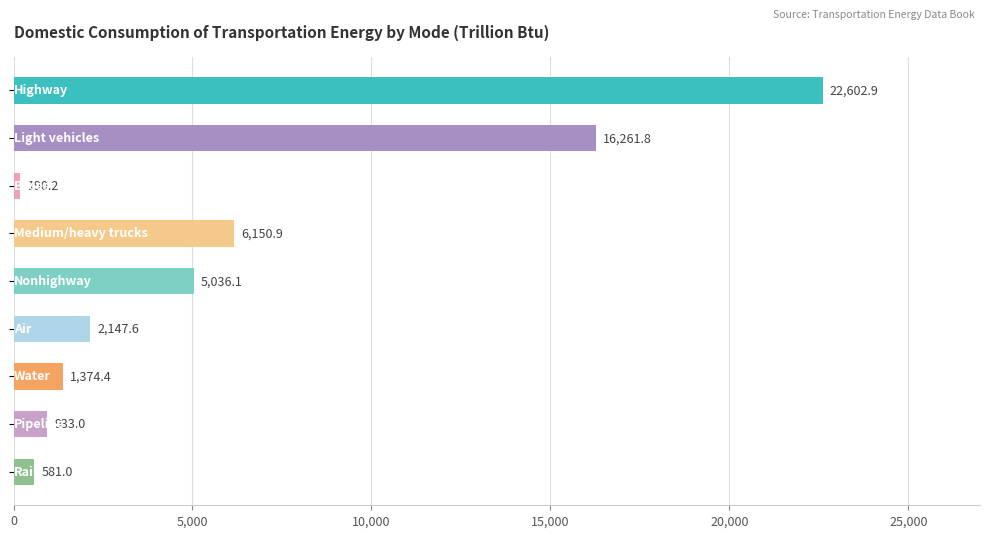

What is the difference between the second highest and second lowest values?

15680.8